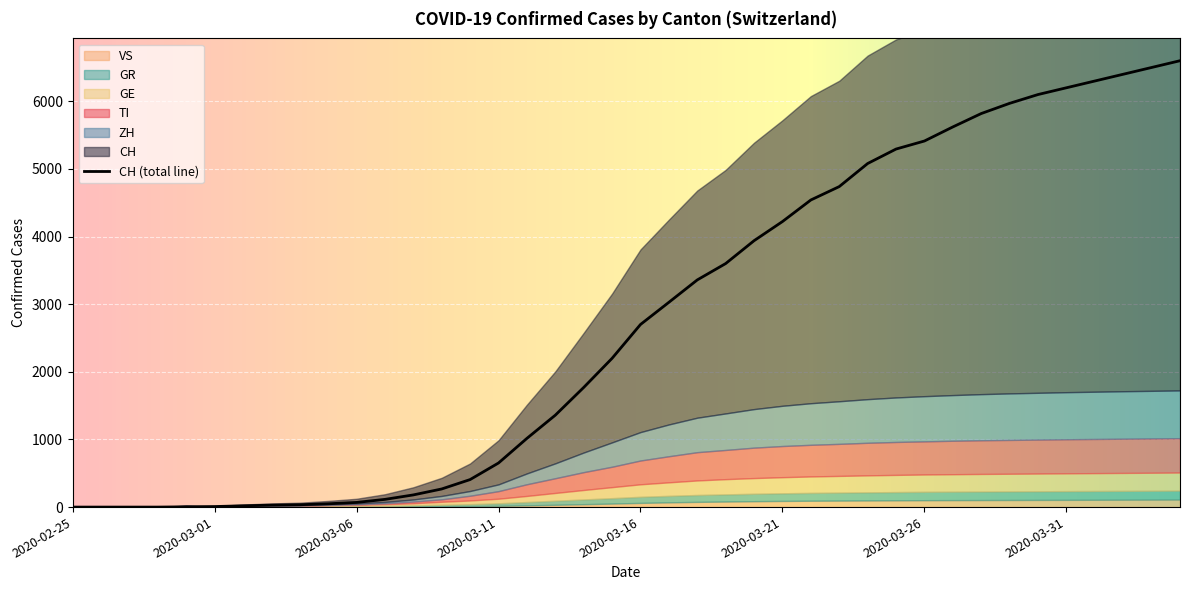

Where do GE and ZH first cross each other?

2020-02-29 and 2020-03-01